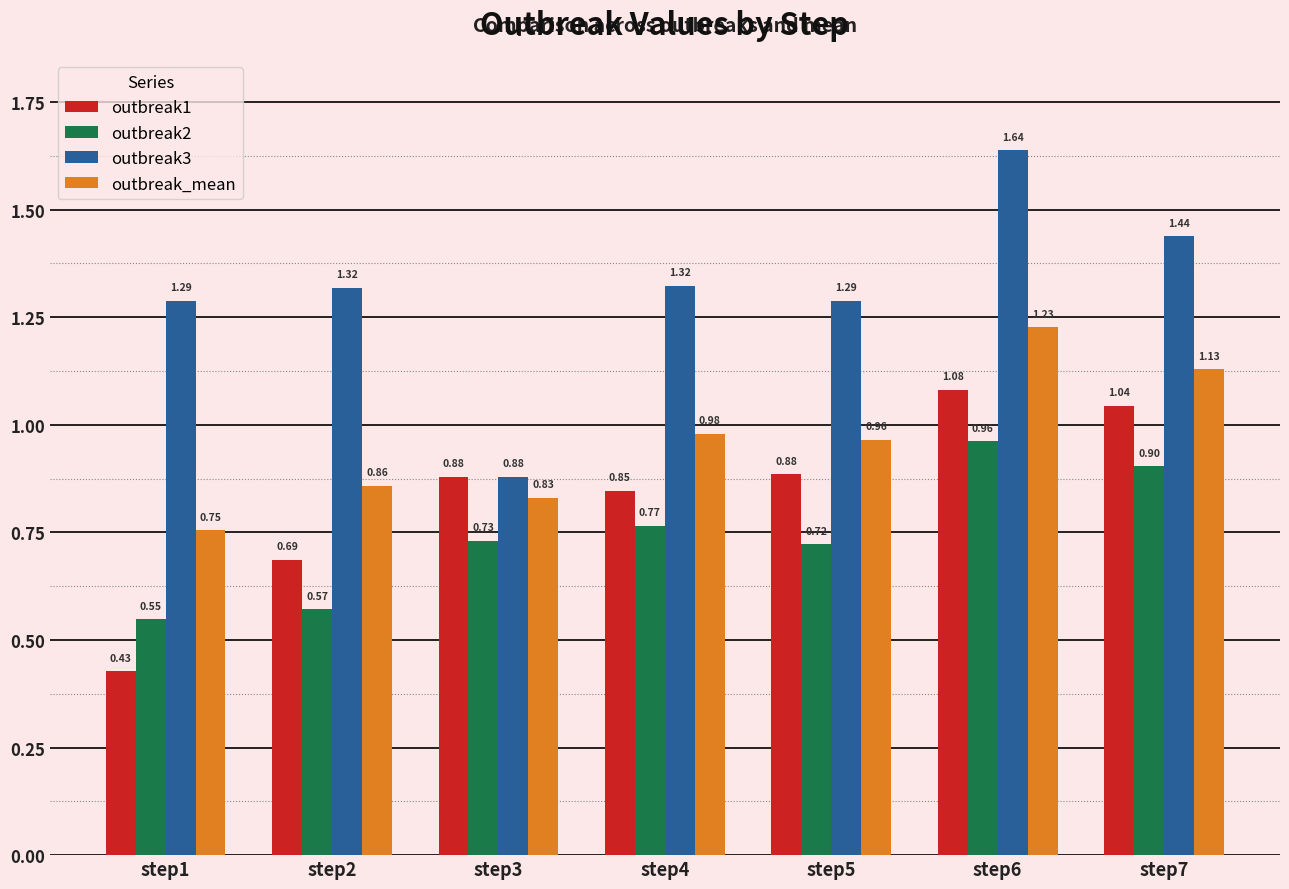

What are all the series names shown in the legend?

outbreak1, outbreak2, outbreak3, outbreak_mean